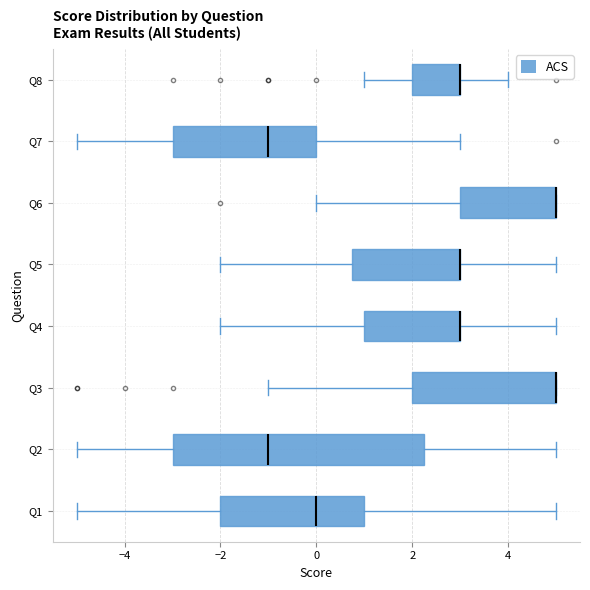

Which box is the widest, from its left edge to its right edge?

Q2